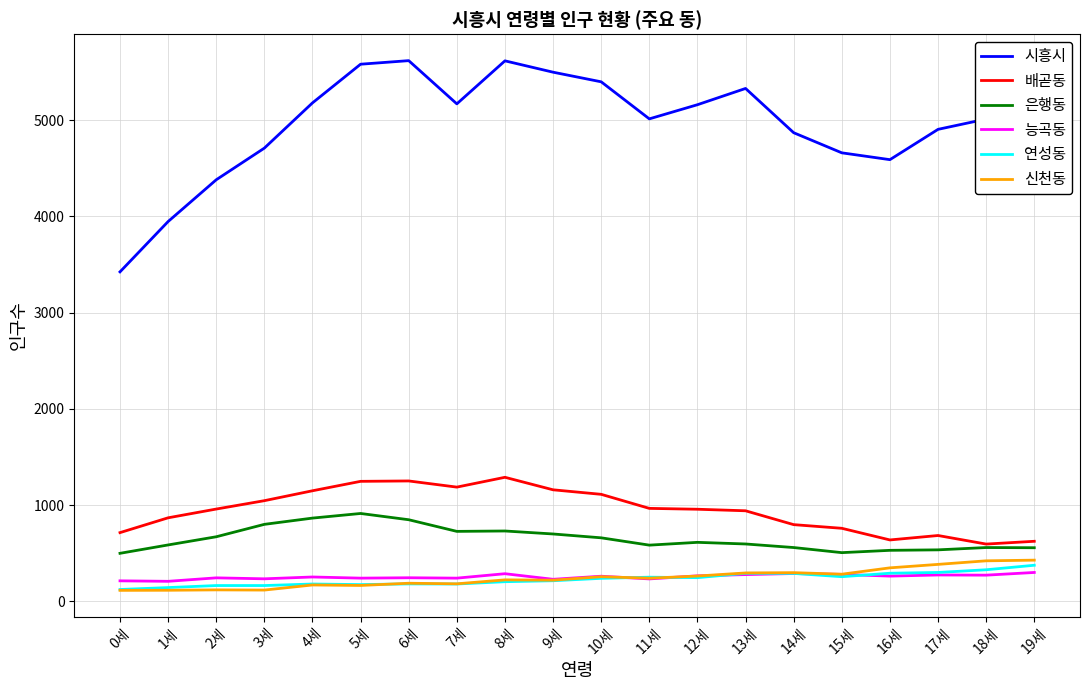

What is the difference between the maximum and second lowest values in the 연성동 series?

232